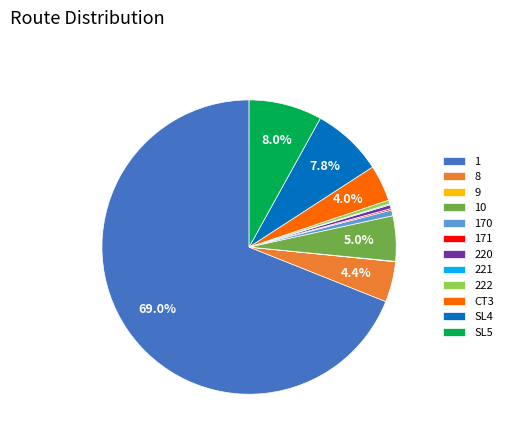

To the nearest percent, what portion does 8 represent?

4%